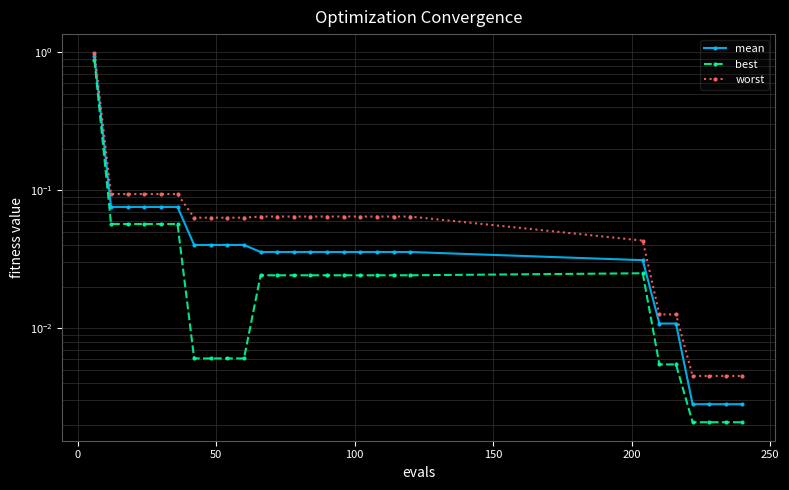

How many lines are shown in the chart?

3